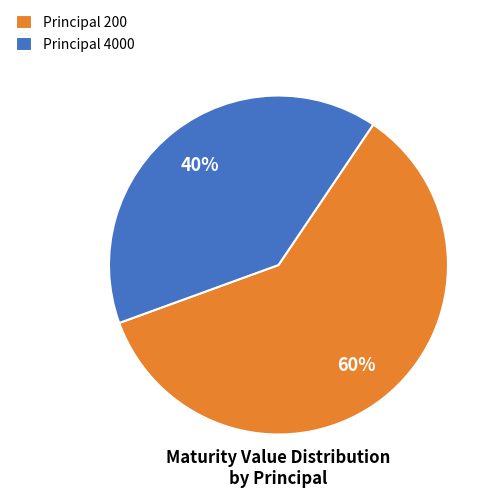

How many slices are in this pie chart?

2